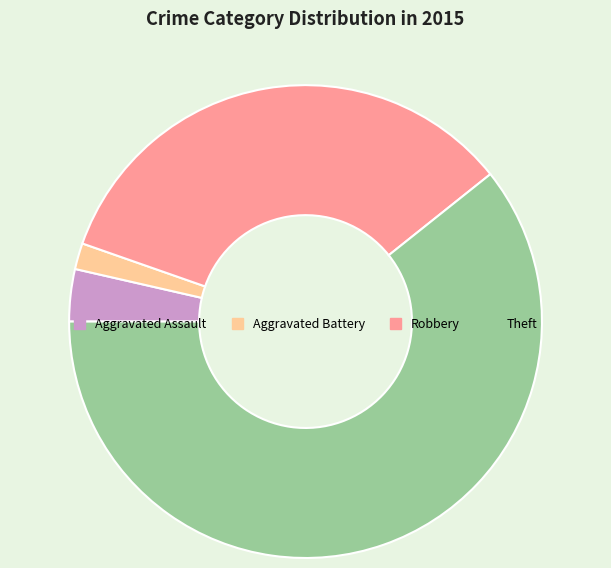

Rank the categories by value from highest to lowest.

Theft, Robbery, Aggravated Assault, Aggravated Battery